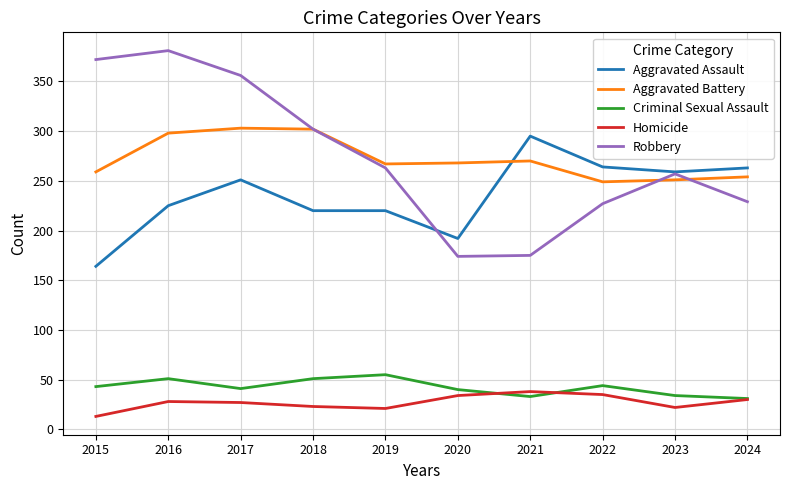

What is the sum of all Aggravated Battery values?

2721